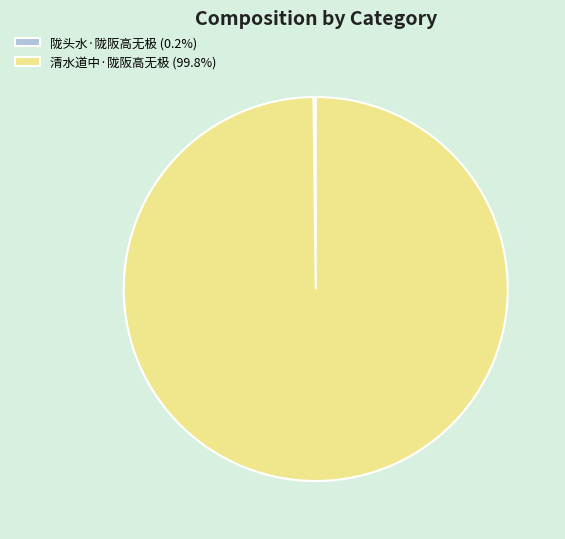

Does 清水道中·陇阪高无极 (99.8%) represent more than half of the total?

Yes